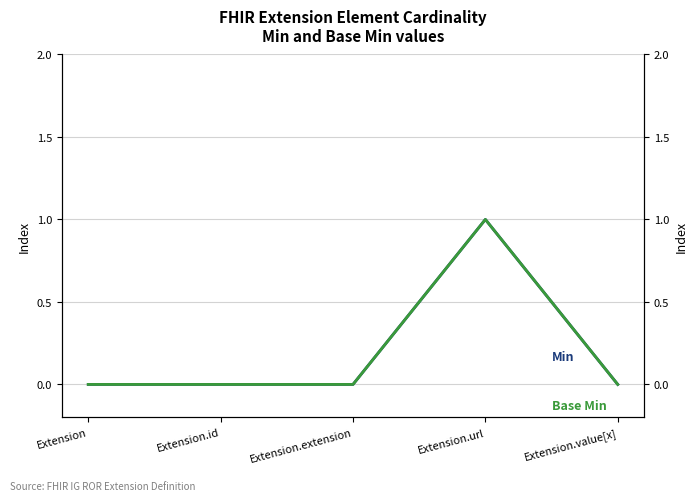

Rank the categories by Min value from lowest to highest.

Extension, Extension.id, Extension.extension, Extension.value[x], Extension.url